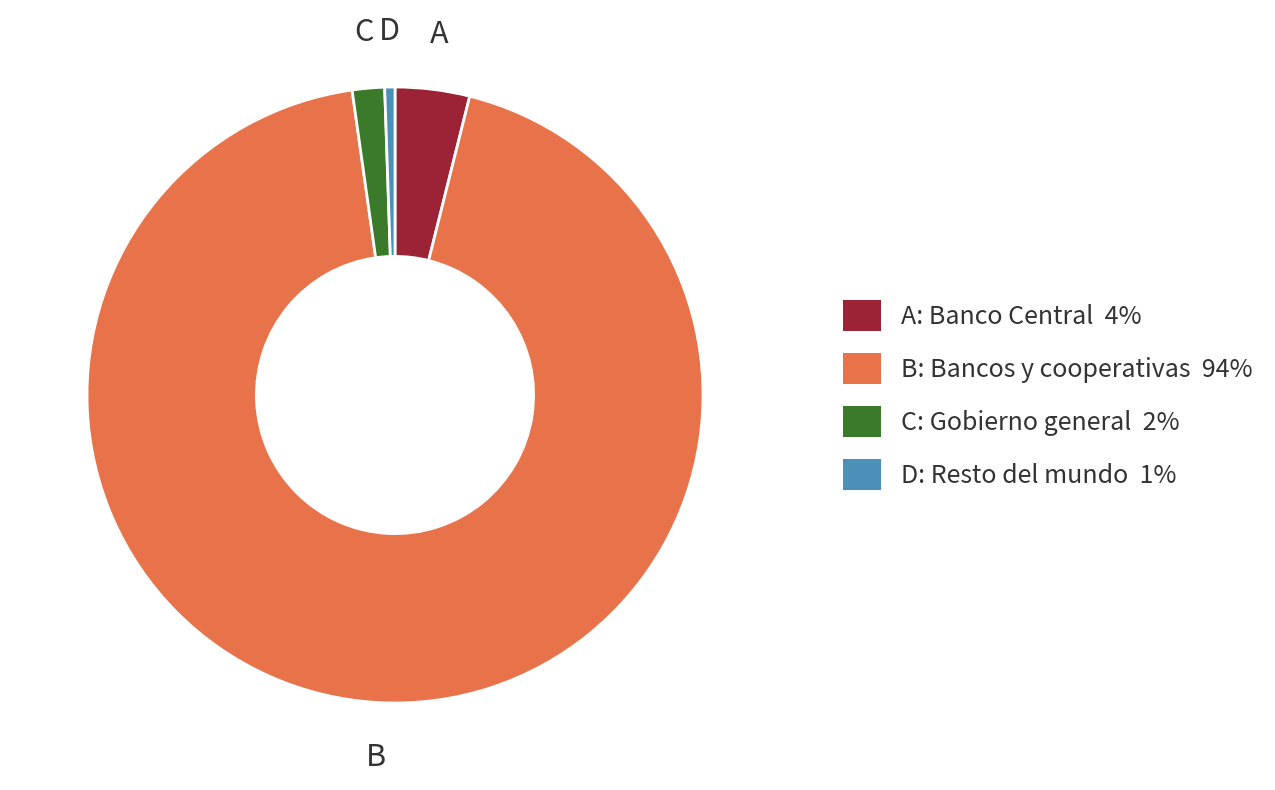

How many slices are in this pie chart?

4